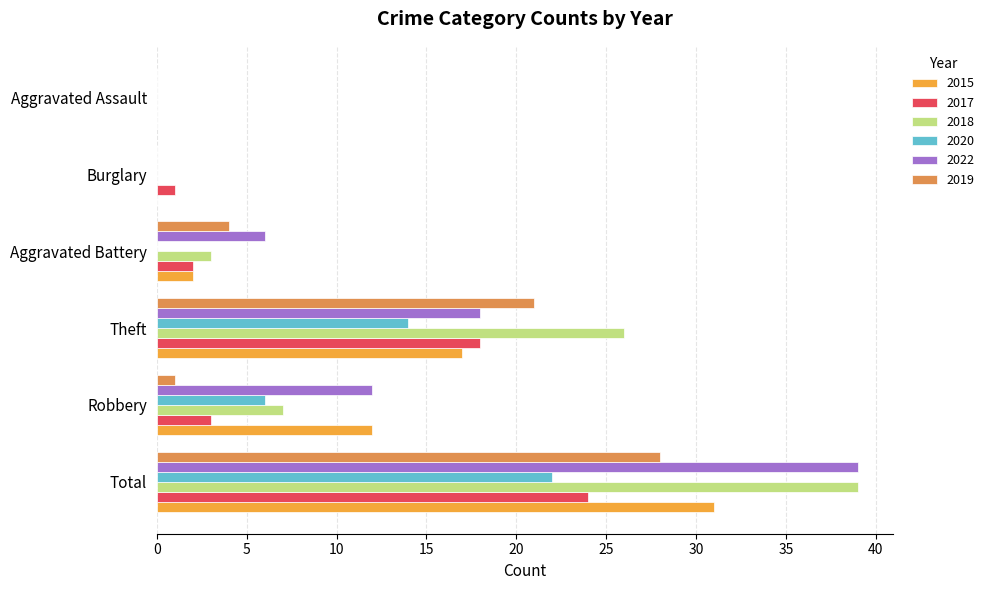

How many series are shown in this chart?

6